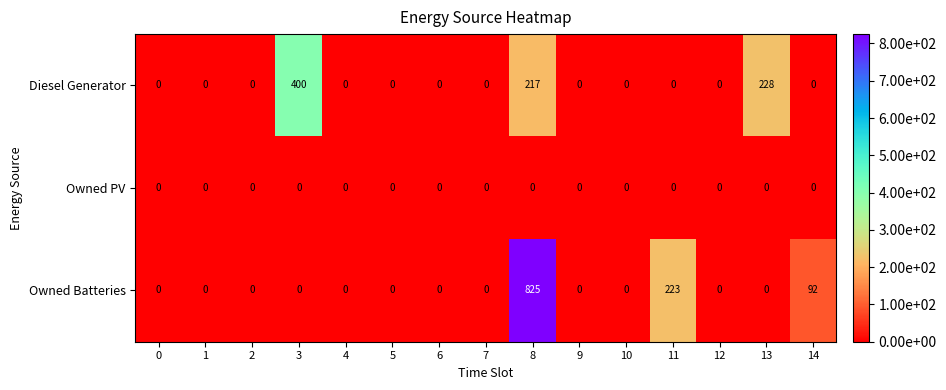

Between 6 and 14, which series saw the biggest shift?

Owned Batteries